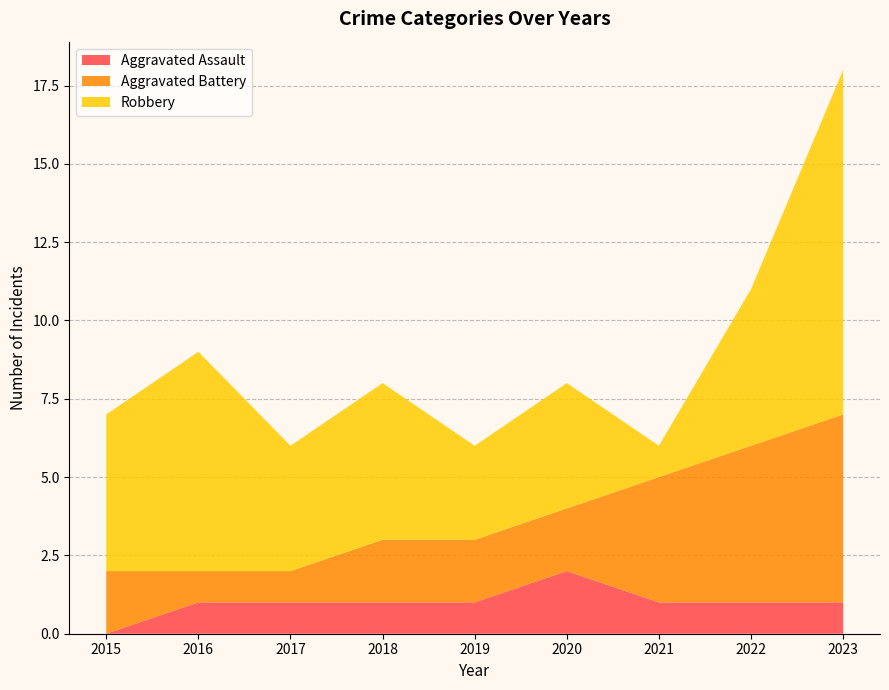

Reading left to right, what are all the values shown in this chart?

Aggravated Assault: 2015=0	2016=1	2017=1	2018=1	2019=1	2020=2	2021=1	2022=1	2023=1
Aggravated Battery: 2015=2	2016=1	2017=1	2018=2	2019=2	2020=2	2021=4	2022=5	2023=6
Robbery: 2015=5	2016=7	2017=4	2018=5	2019=3	2020=4	2021=1	2022=5	2023=11